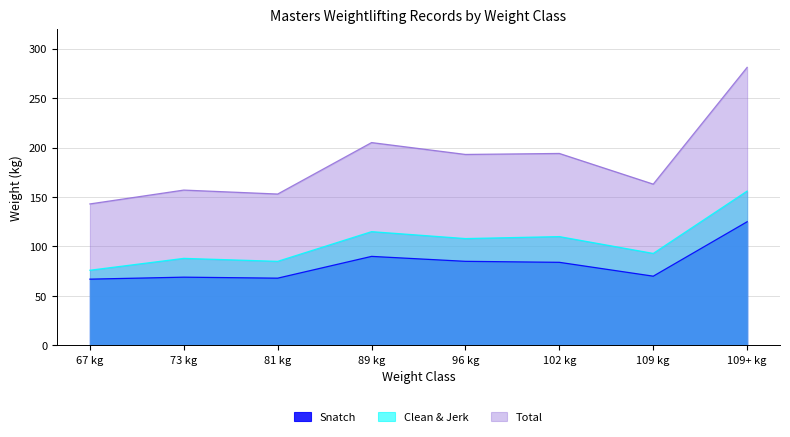

What is the total value across all series at 109 kg?

326